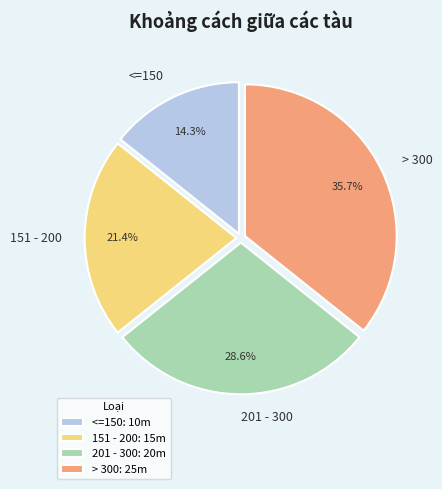

Does any single category account for the majority?

No